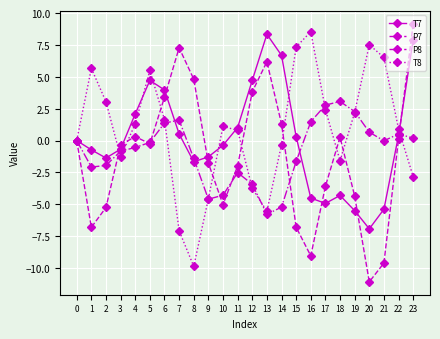

What is the lowest value of the T8 series?

-9.9